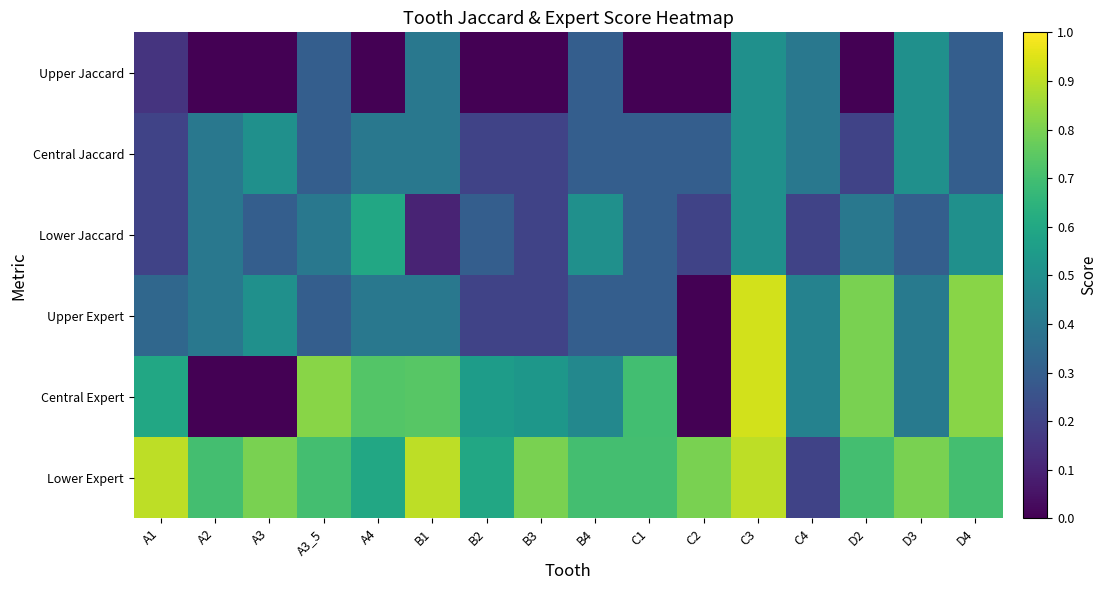

How many categories are shown in the chart?

16